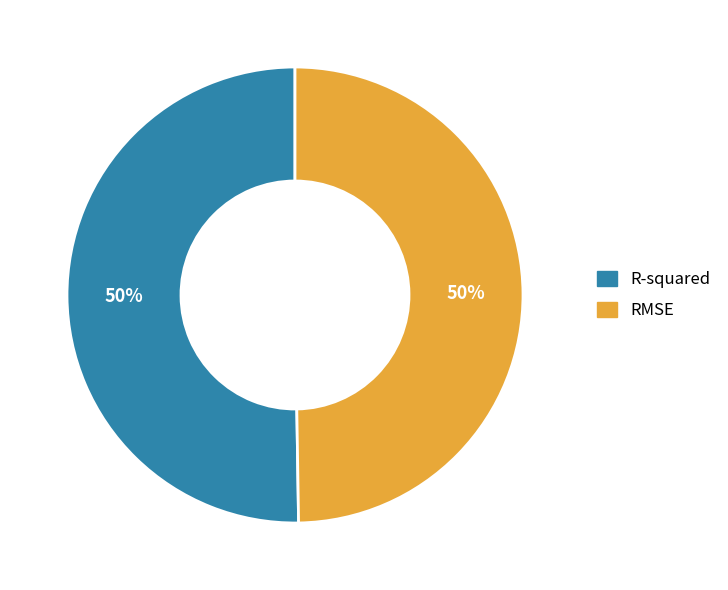

How many segments does this pie chart have?

2